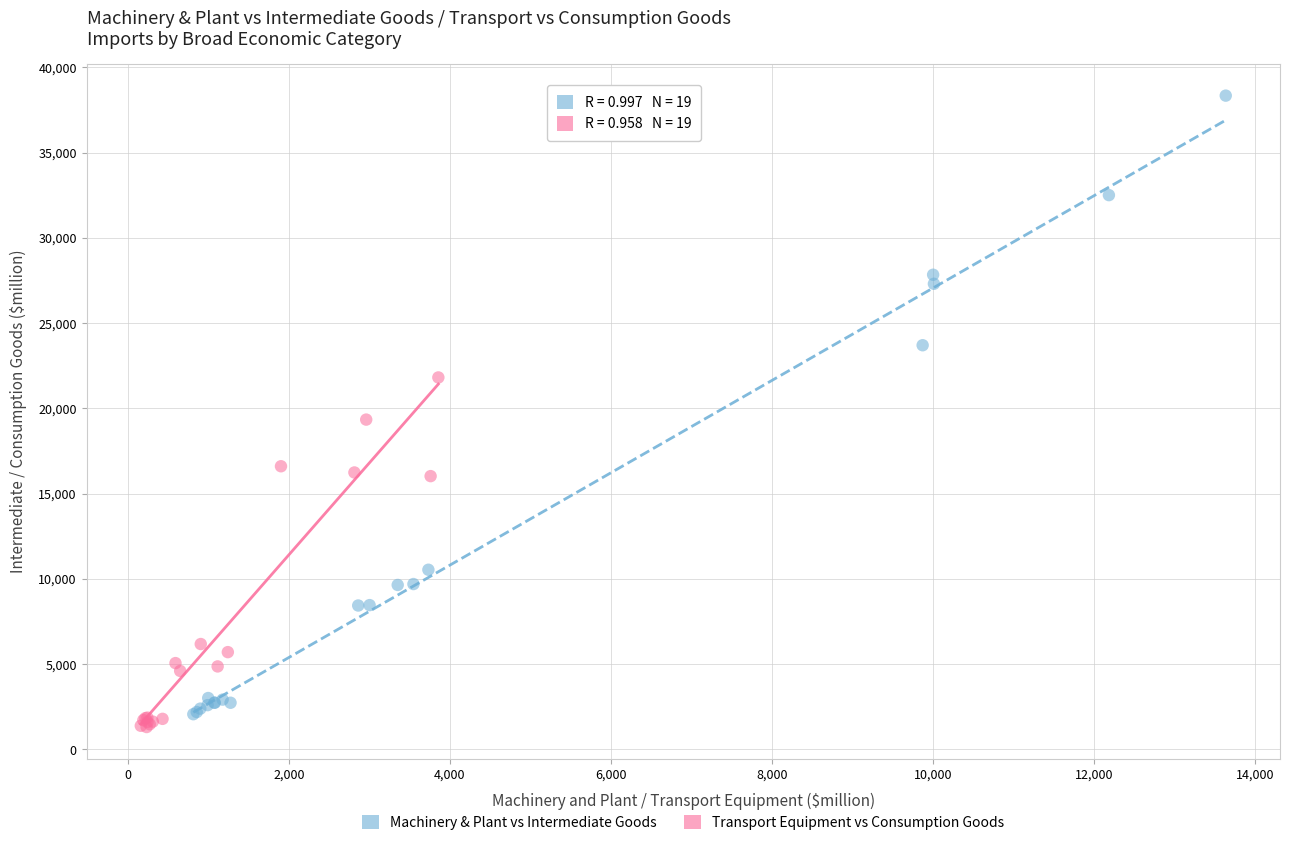

Which series contains the highest Y value?

Machinery & Plant vs Intermediate Goods